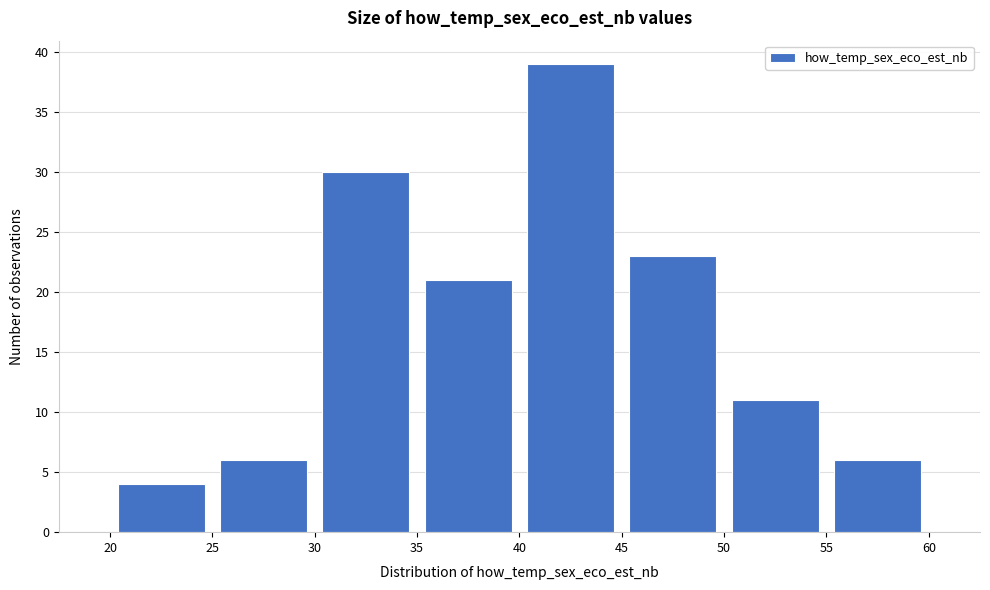

How tall is the bar that spans 20 to 25 on the x-axis? The values are not printed on the chart, so give them approximately, as read against the axis.

4